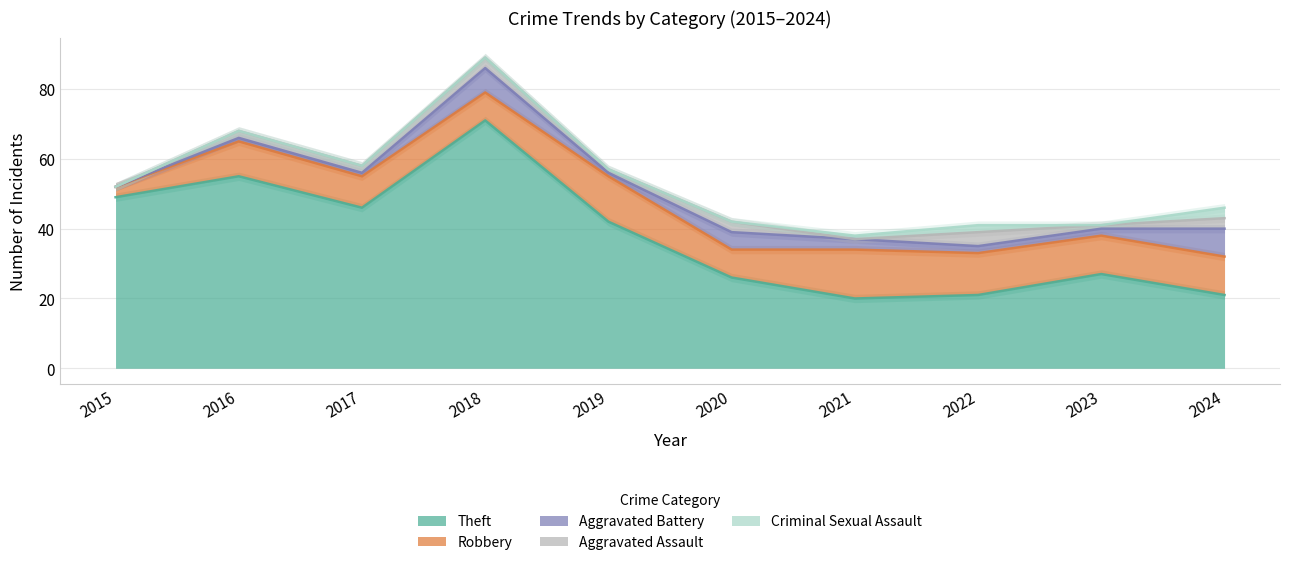

At which label does Theft reach its minimum?

2021